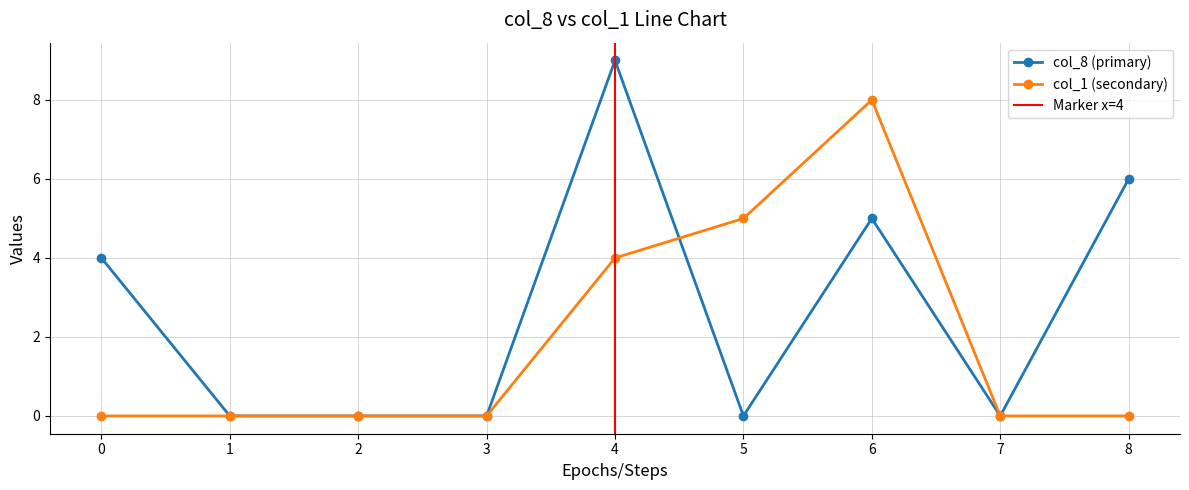

How many distinct data groups are displayed?

2